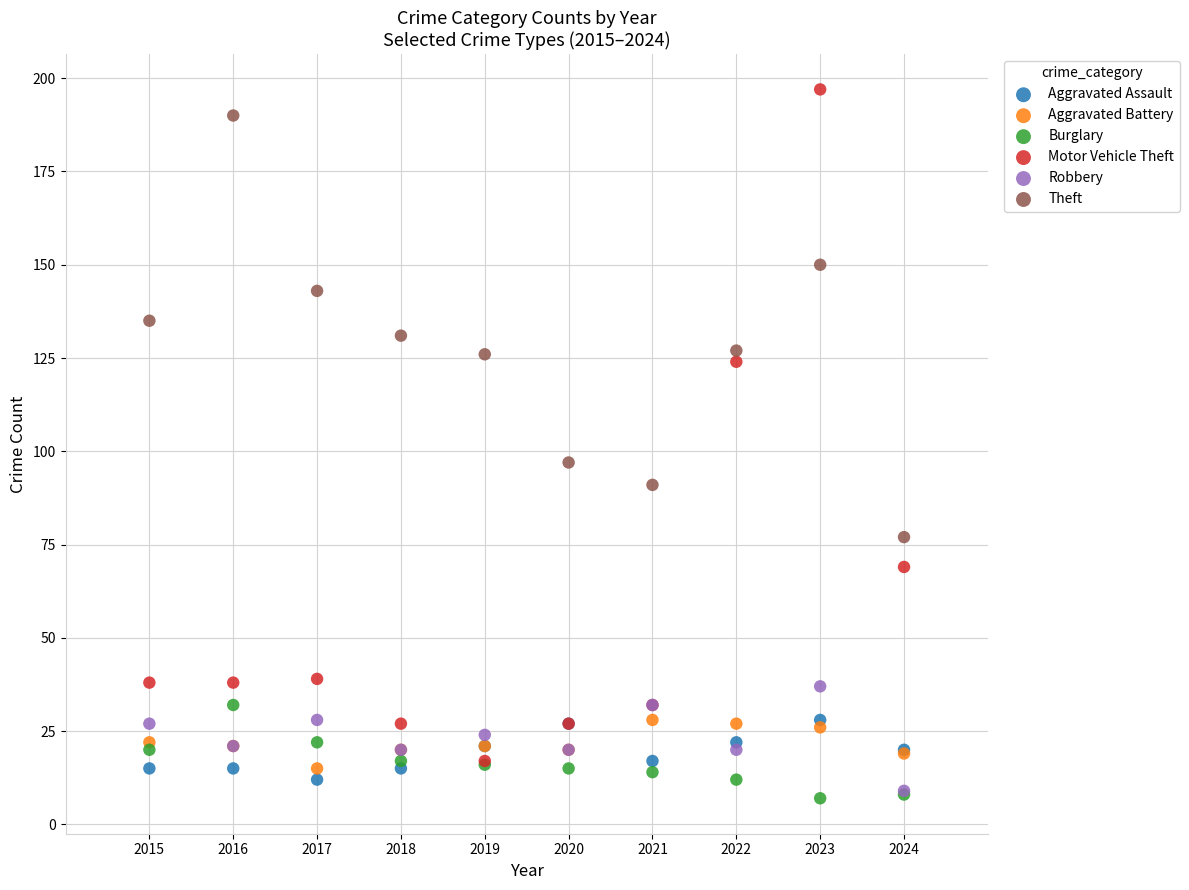

What are all the series names shown in the legend?

Aggravated Assault, Aggravated Battery, Burglary, Motor Vehicle Theft, Robbery, Theft